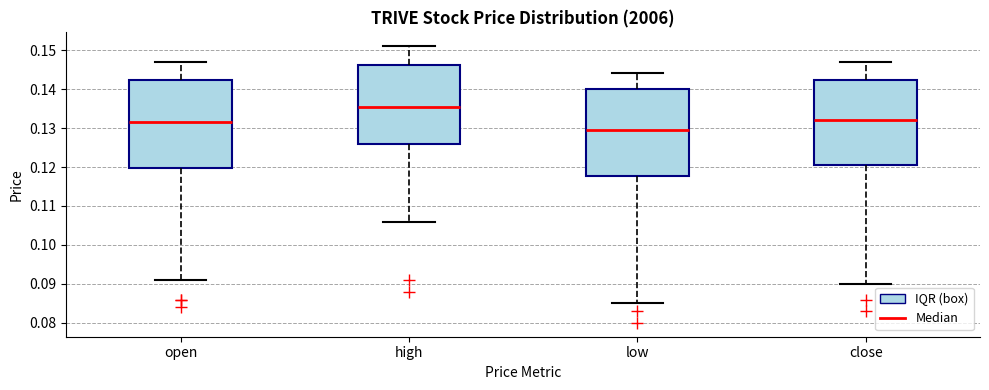

Reading left to right, transcribe this box plot: for each box, give where its median line is, the range the box spans, and where its two whiskers end, as read against the y-axis. The values are not printed on the chart, so give them approximately, as read against the axis.

open: median 0.132, box 0.120 to 0.142, whiskers 0.091 to 0.147
high: median 0.136, box 0.126 to 0.146, whiskers 0.106 to 0.151
low: median 0.130, box 0.118 to 0.140, whiskers 0.085 to 0.144
close: median 0.132, box 0.121 to 0.142, whiskers 0.090 to 0.147